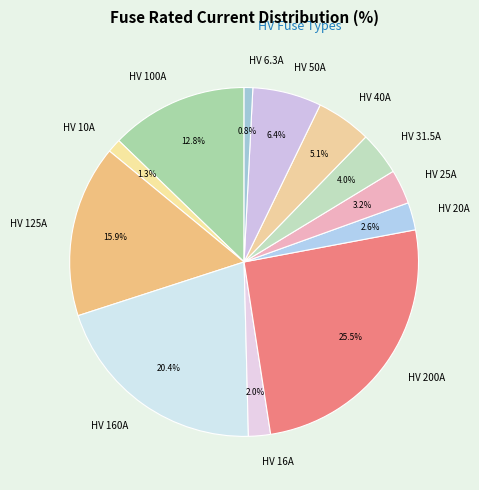

Count the number of slices in the pie.

12